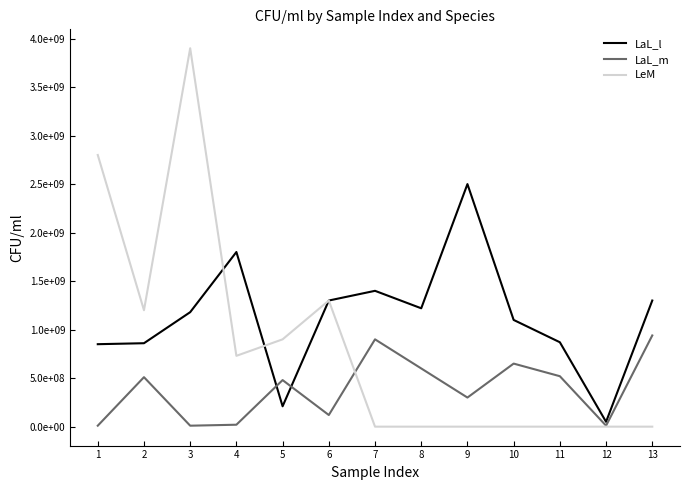

Rank the series by their average value, from highest to lowest.

LaL_l, LeM, LaL_m